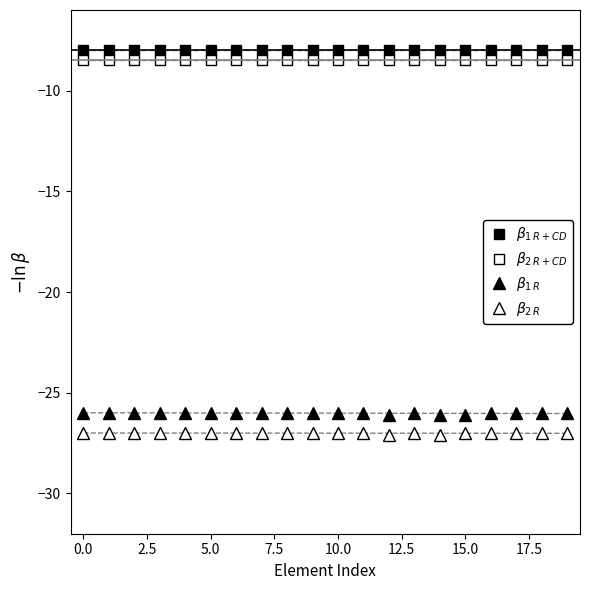

Which series changed the most between 2.5 and 17?

$\beta_{1\,R+CD}$